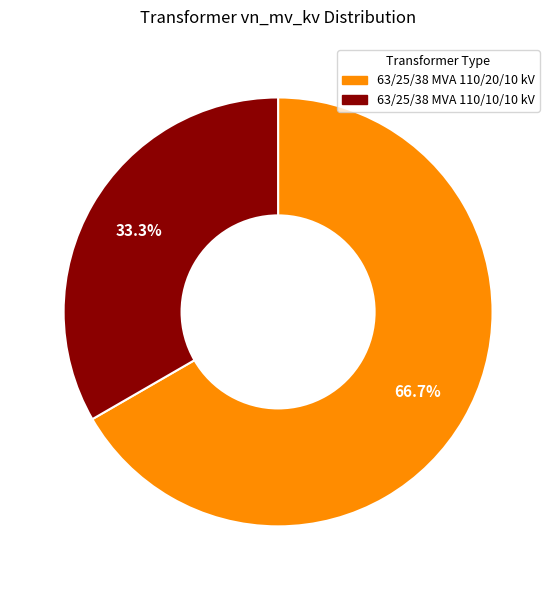

What is the smallest slice in the pie chart?

63/25/38 MVA 110/10/10 kV